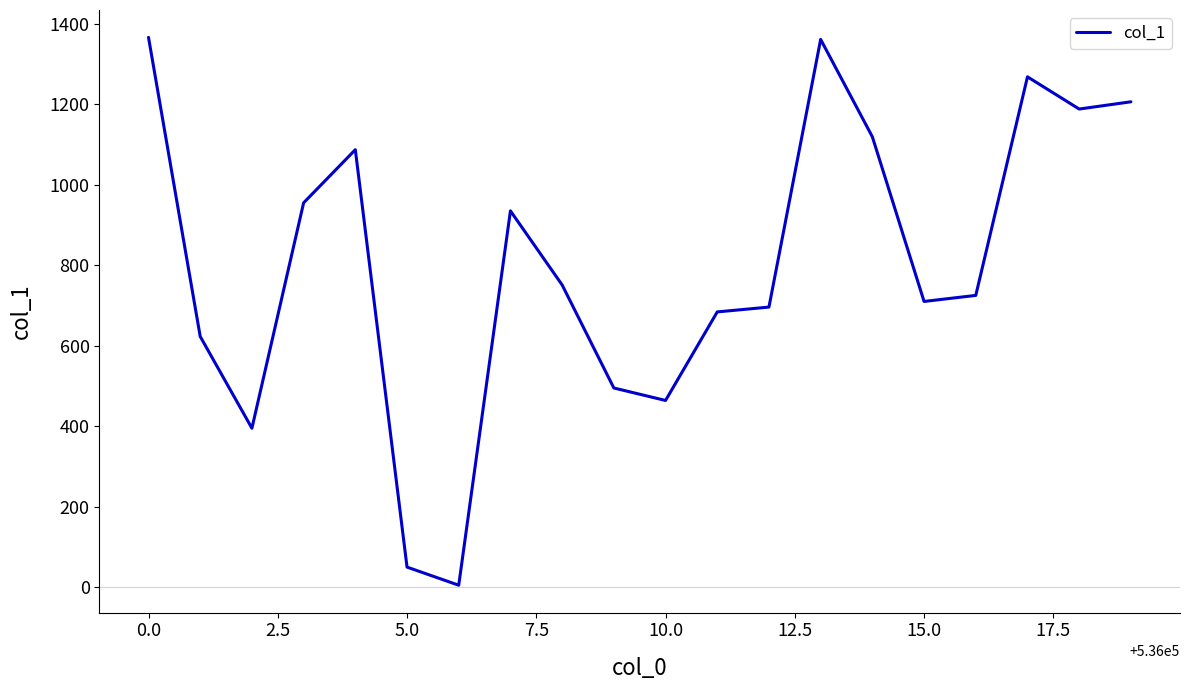

What is the greatest value displayed?

1366